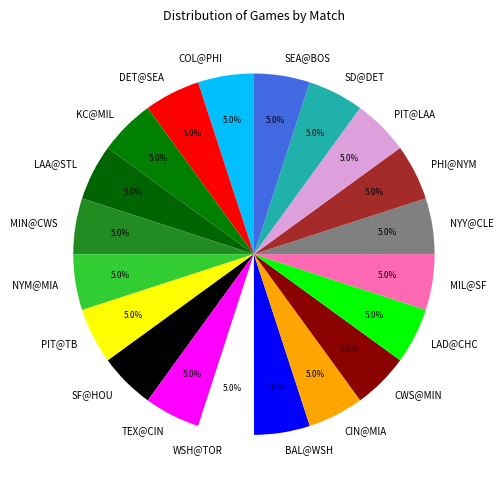

Combined, what portion of the pie is KC@MIL and WSH@TOR?

10.0%